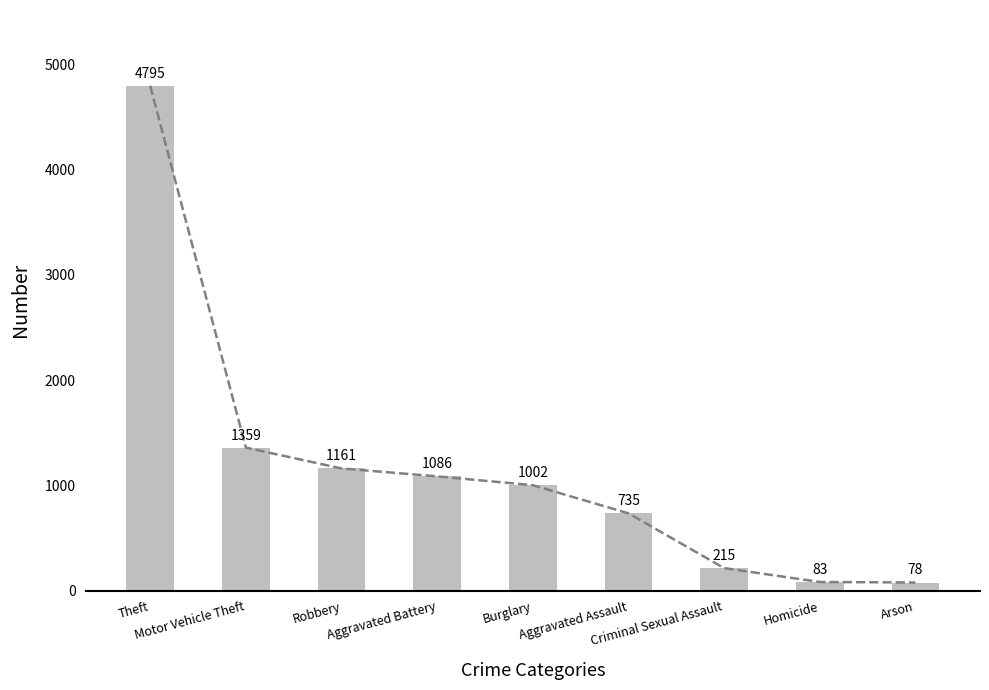

Approximately how many times larger is the value at Criminal Sexual Assault compared to Arson?

2.8